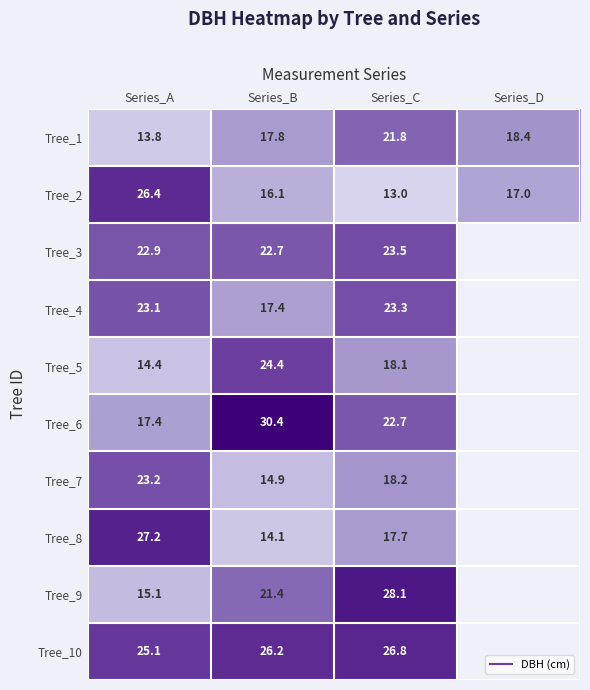

What is the difference between the Tree_4 values at Series_C and Series_A?

0.2